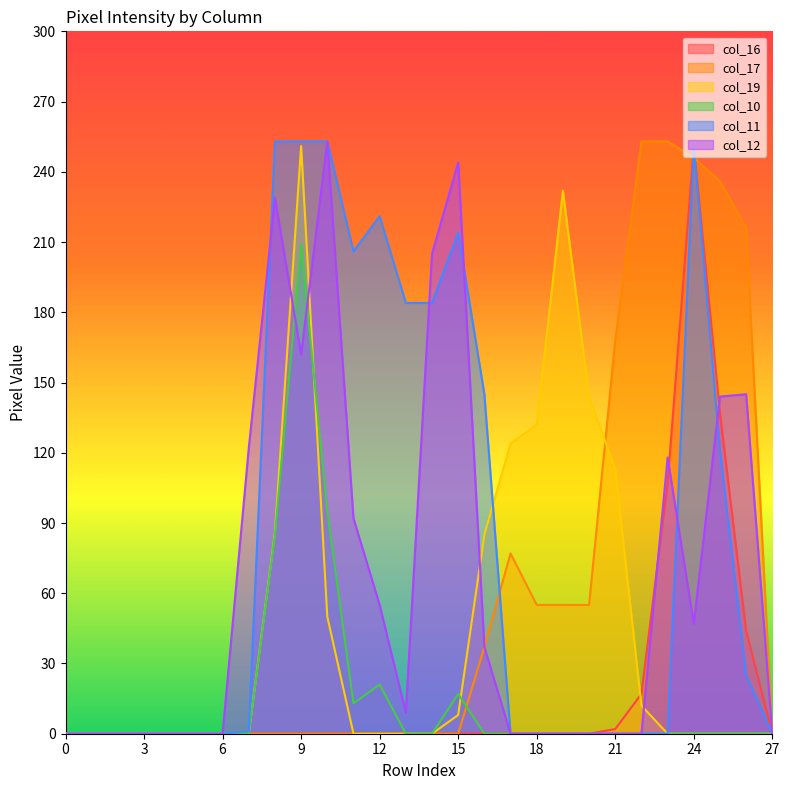

What is the sum of all col_12 values?

1862